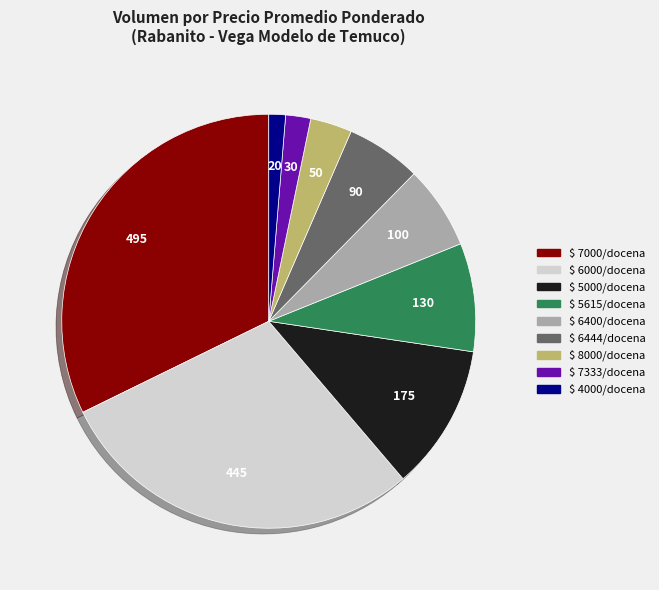

Is there a majority slice in this chart?

No